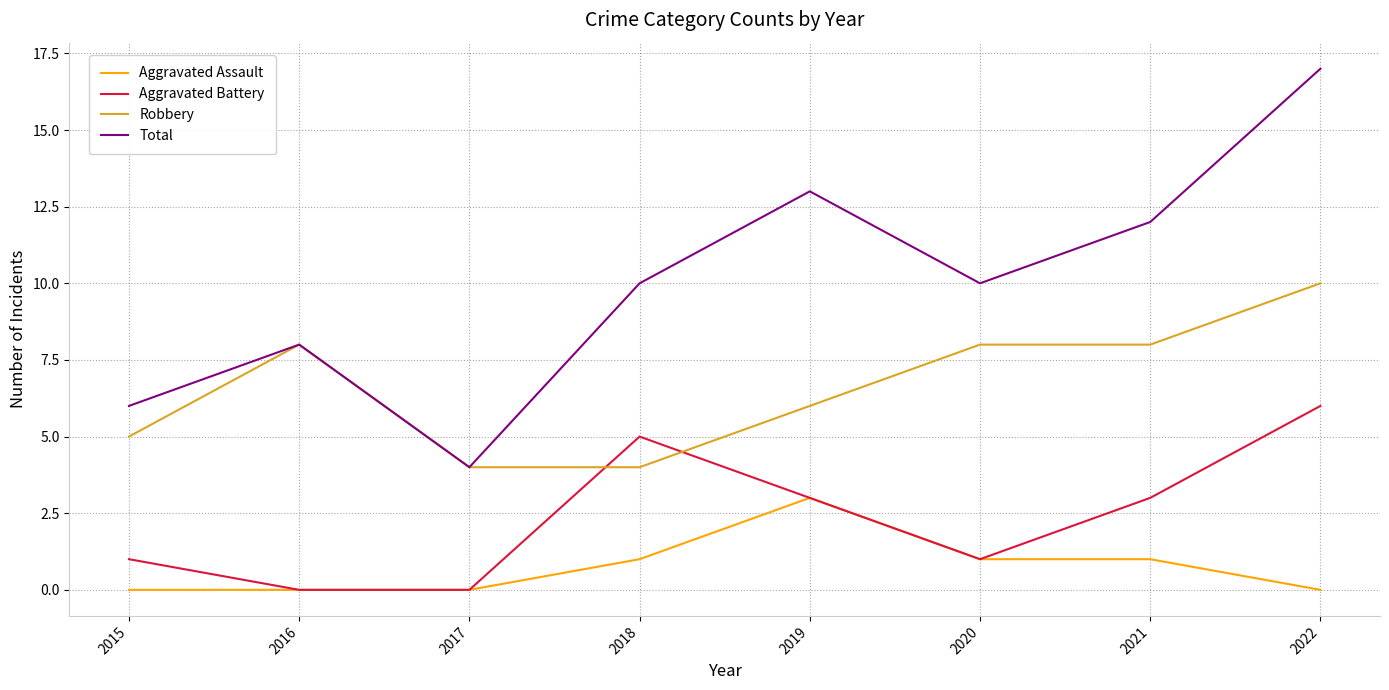

The Total series shows 12 at 2021. True or false?

True